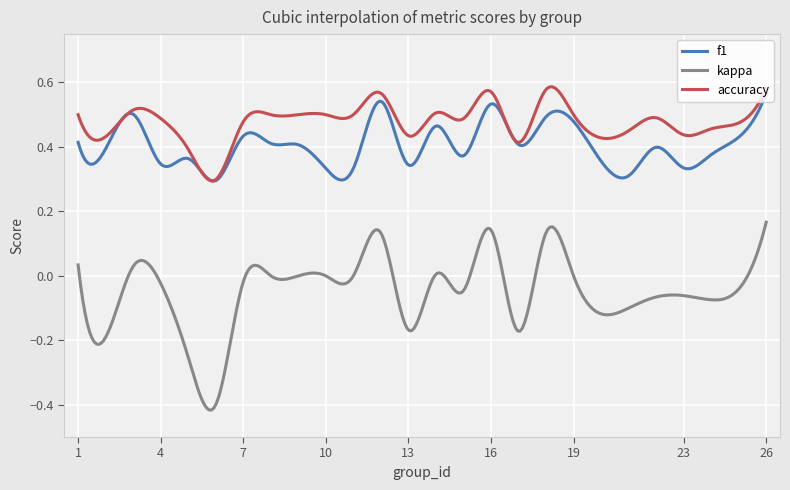

Which series has the largest total across all categories?

accuracy